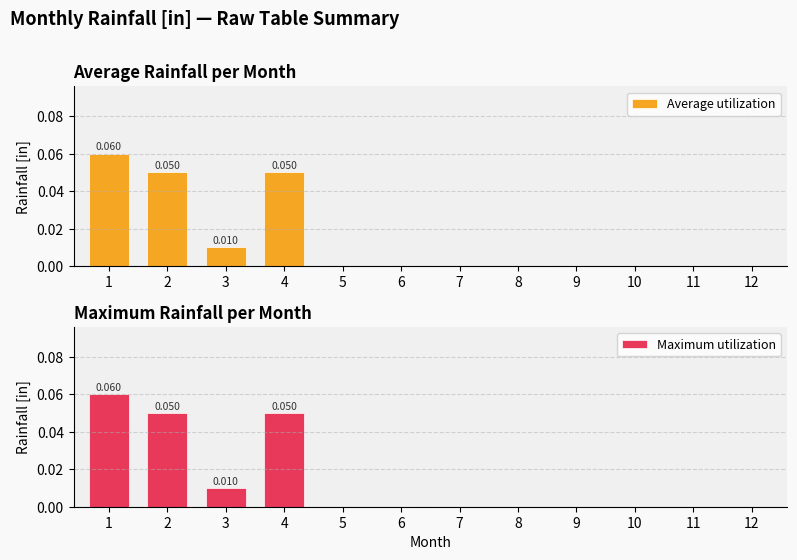

How many bars are there in each group?

2